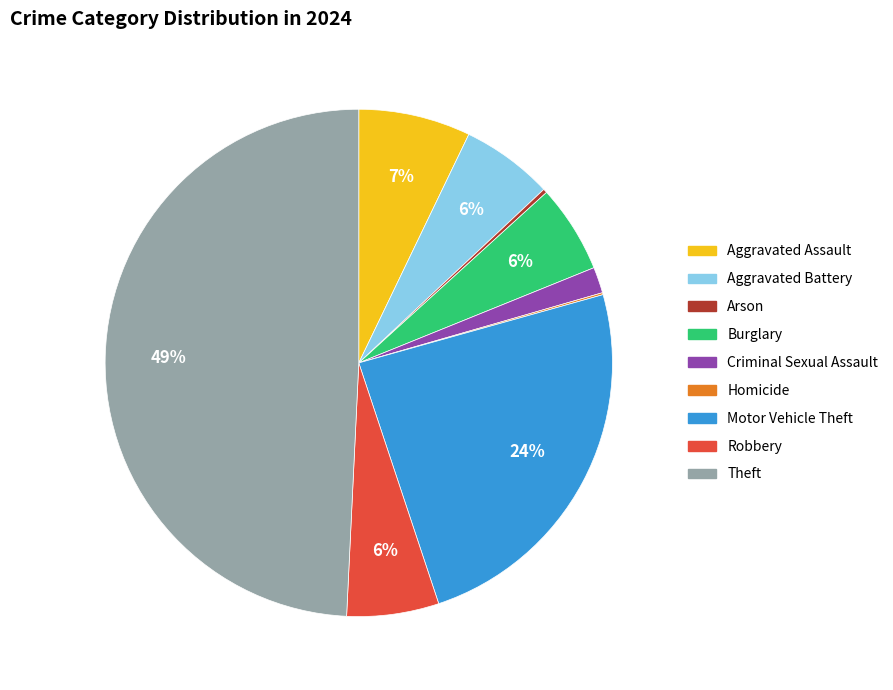

Which slice is the largest?

Theft